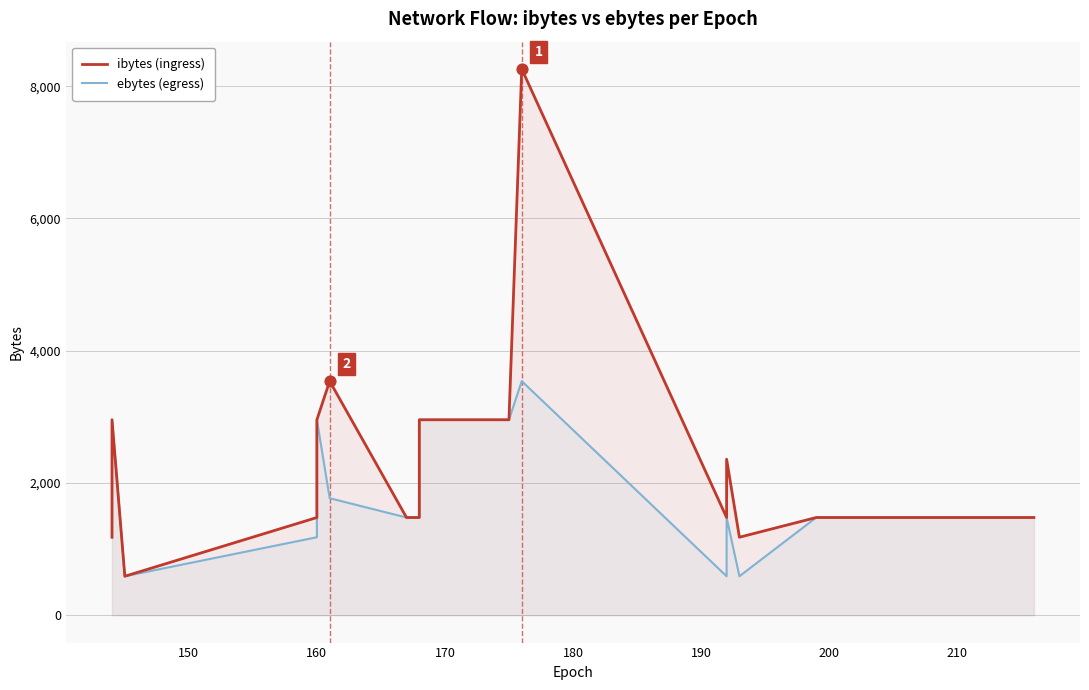

What are all the series names shown in the legend?

ibytes (ingress), ebytes (egress)